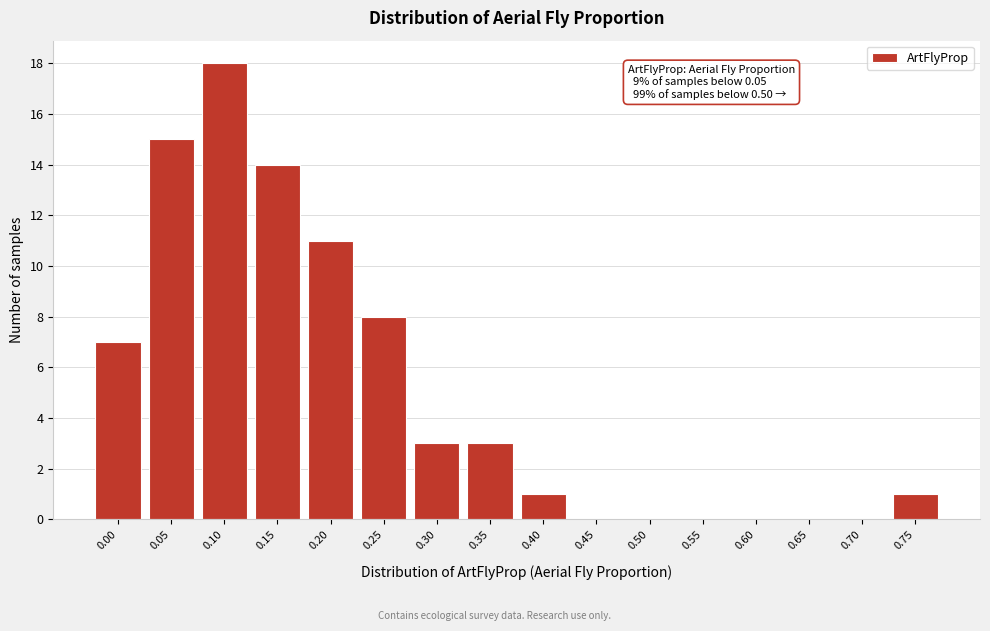

Reading right to left, transcribe all the data shown in this chart.

0.75=1	0.70=0	0.65=0	0.60=0	0.55=0	0.50=0	0.45=0	0.40=1	0.35=3	0.30=3	0.25=8	0.20=11	0.15=14	0.10=18	0.05=15	0.00=7